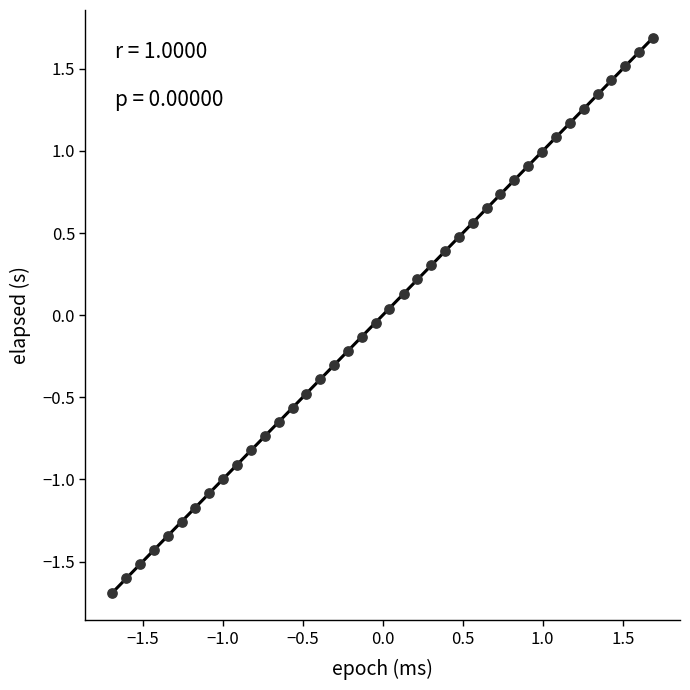

What is the range of Y values (max minus min)?

3.4